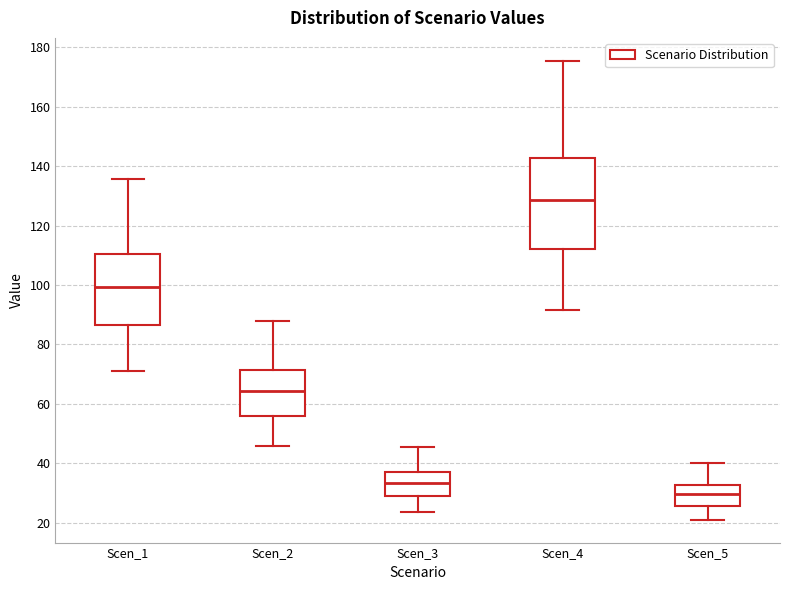

Reading left to right, read every box against the y-axis: the position of its median line, the range the box covers, and the ends of its whiskers. The values are not printed on the chart, so give them approximately, as read against the axis.

Scen_1: median 100, box 86 to 110, whiskers 70 to 136
Scen_2: median 64, box 56 to 72, whiskers 46 to 88
Scen_3: median 34, box 30 to 36, whiskers 24 to 46
Scen_4: median 128, box 112 to 142, whiskers 92 to 176
Scen_5: median 30, box 26 to 32, whiskers 22 to 40